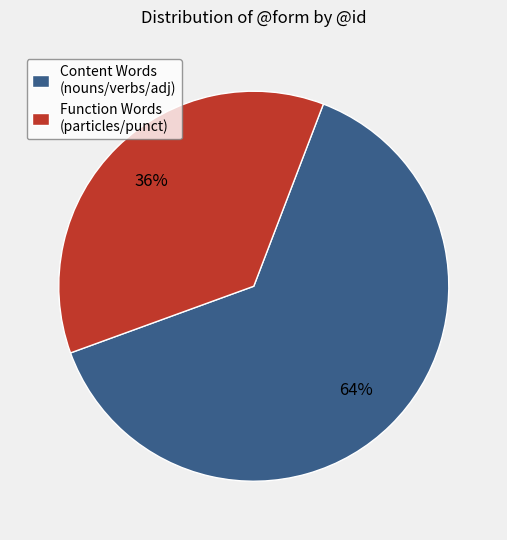

Rank the categories by value from highest to lowest.

Content Words (nouns/verbs/adj), Function Words (particles/punct)